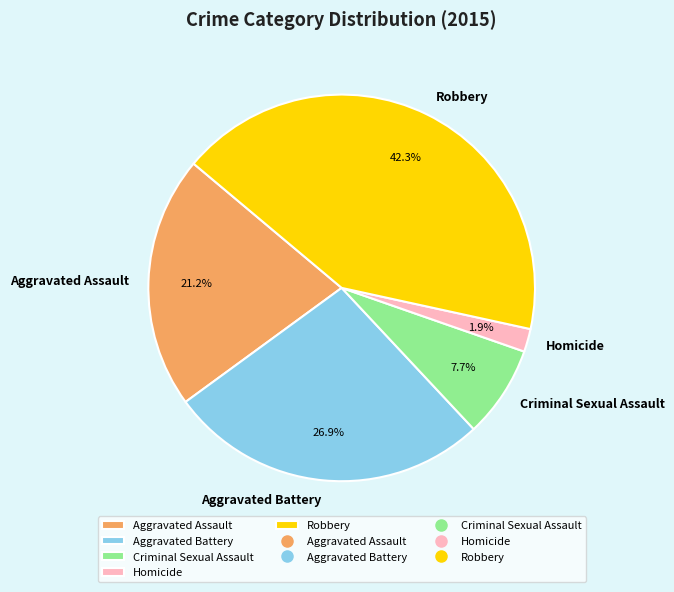

Approximately how many times larger is the value at Robbery compared to Aggravated Assault?

2.0